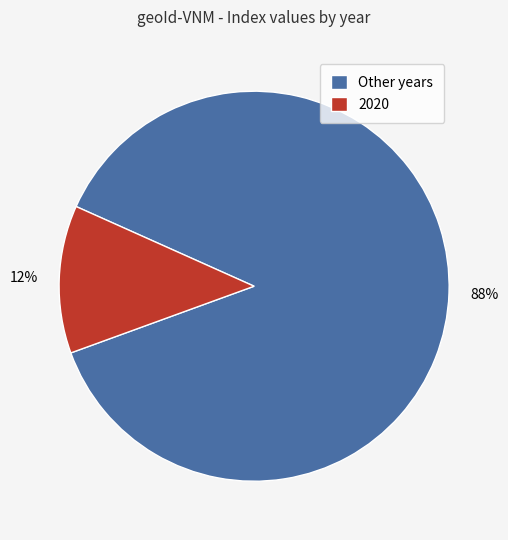

Which has a higher value, Other years or 2020?

Other years